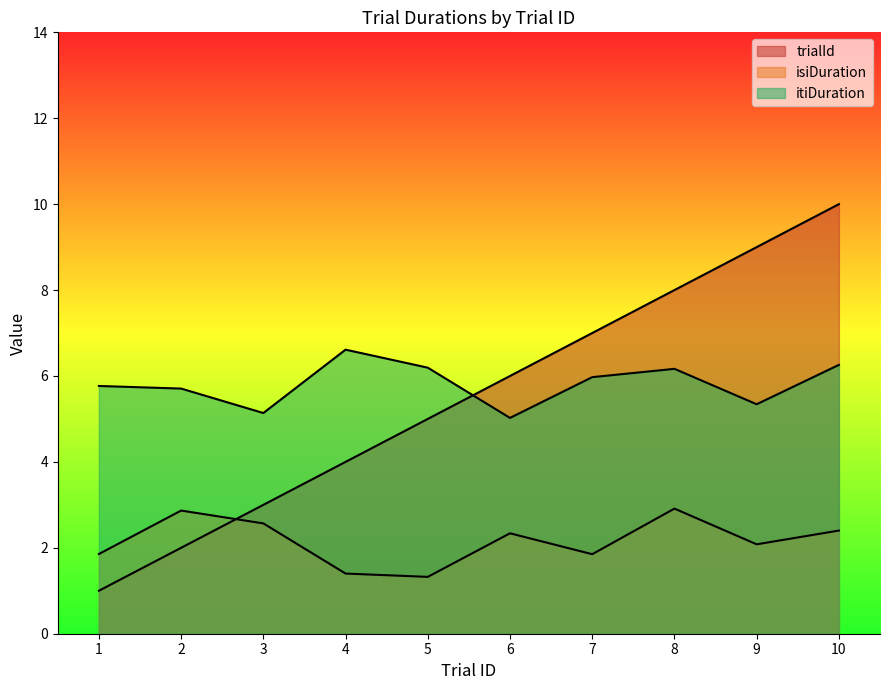

Is the value of isiDuration at 2 greater than the value of itiDuration at 4?

No